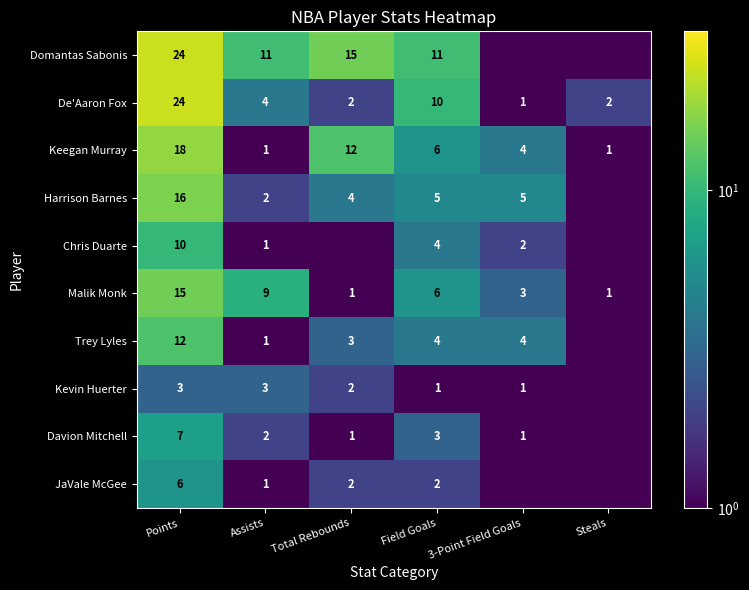

What is the total value across all series at Points?

135.0